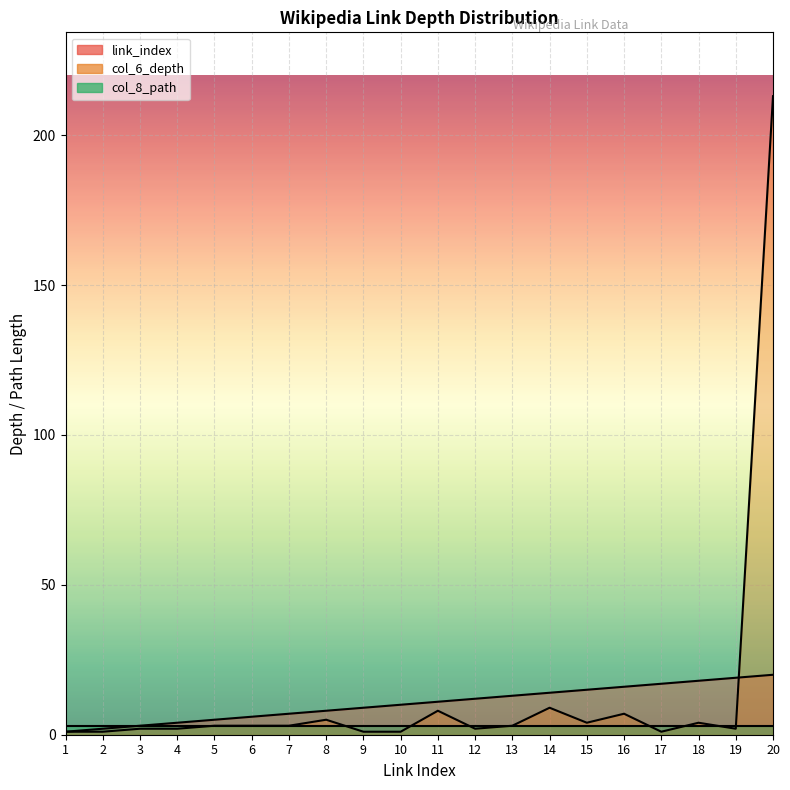

Between 13 and 15, which is larger?

15